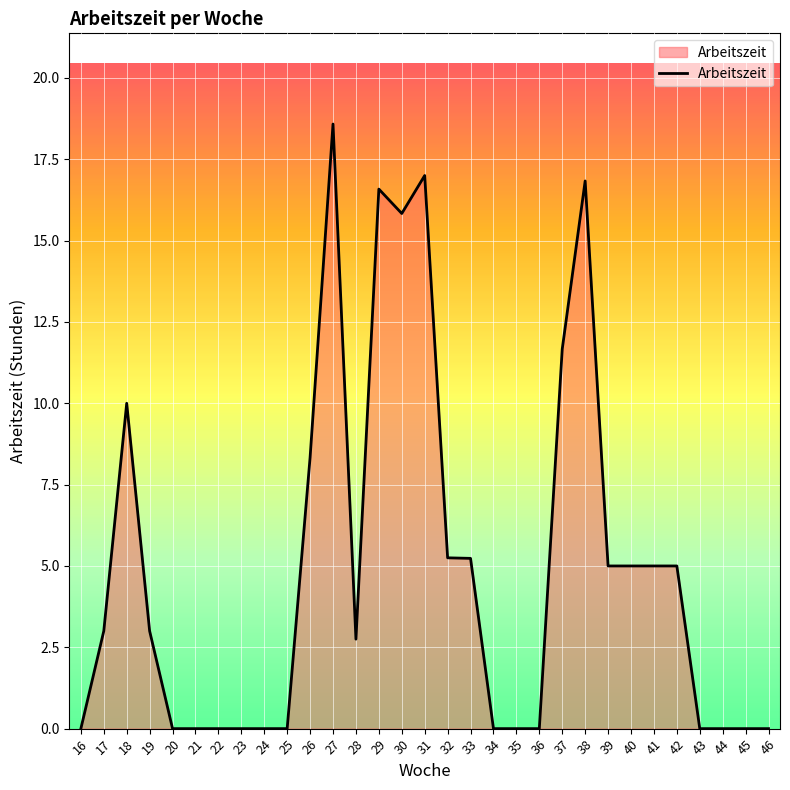

At which label is the value closest to 9?

26